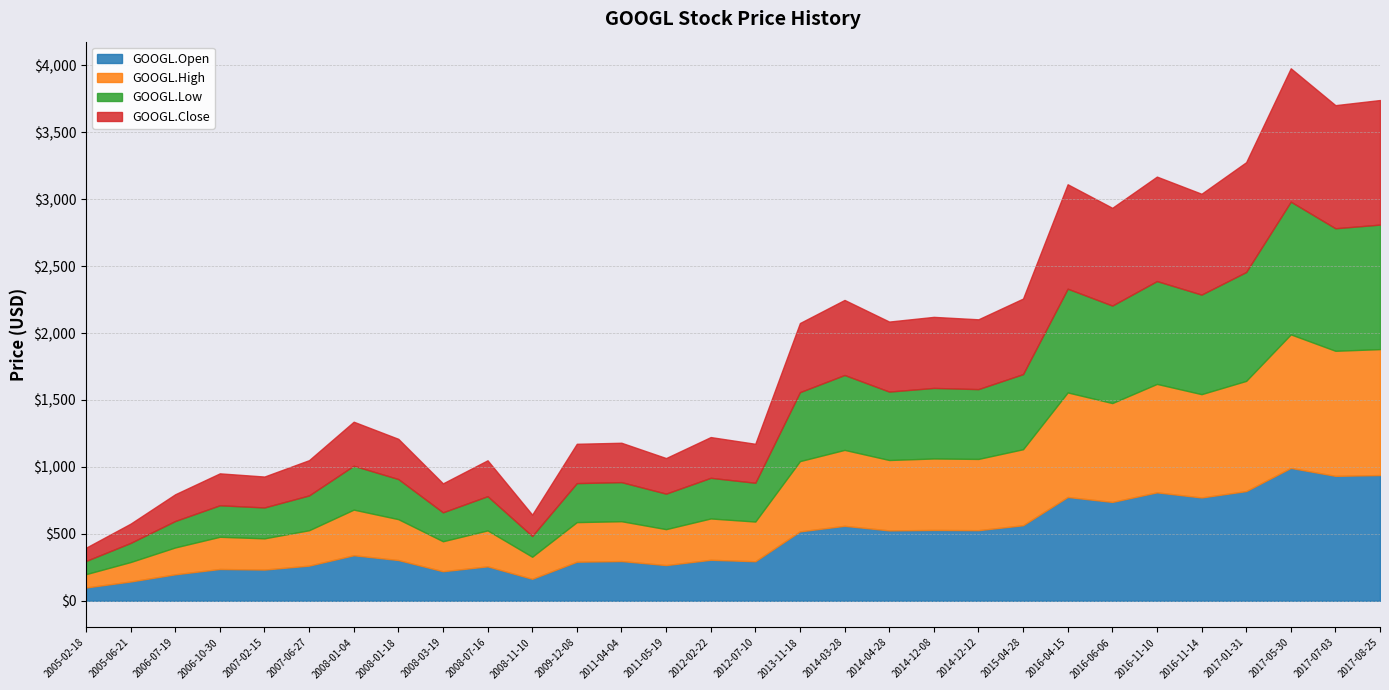

What are all the series names shown in the legend?

GOOGL.Open, GOOGL.High, GOOGL.Low, GOOGL.Close